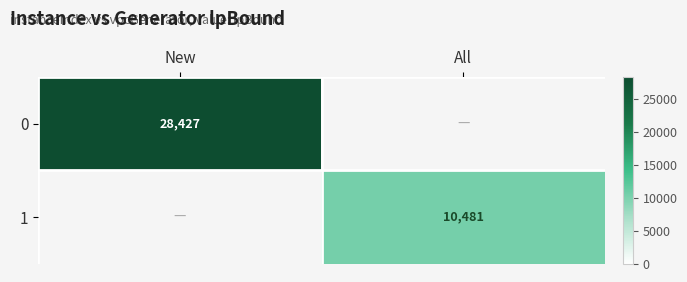

Is it true that 0 equals 46330.2 at New?

False